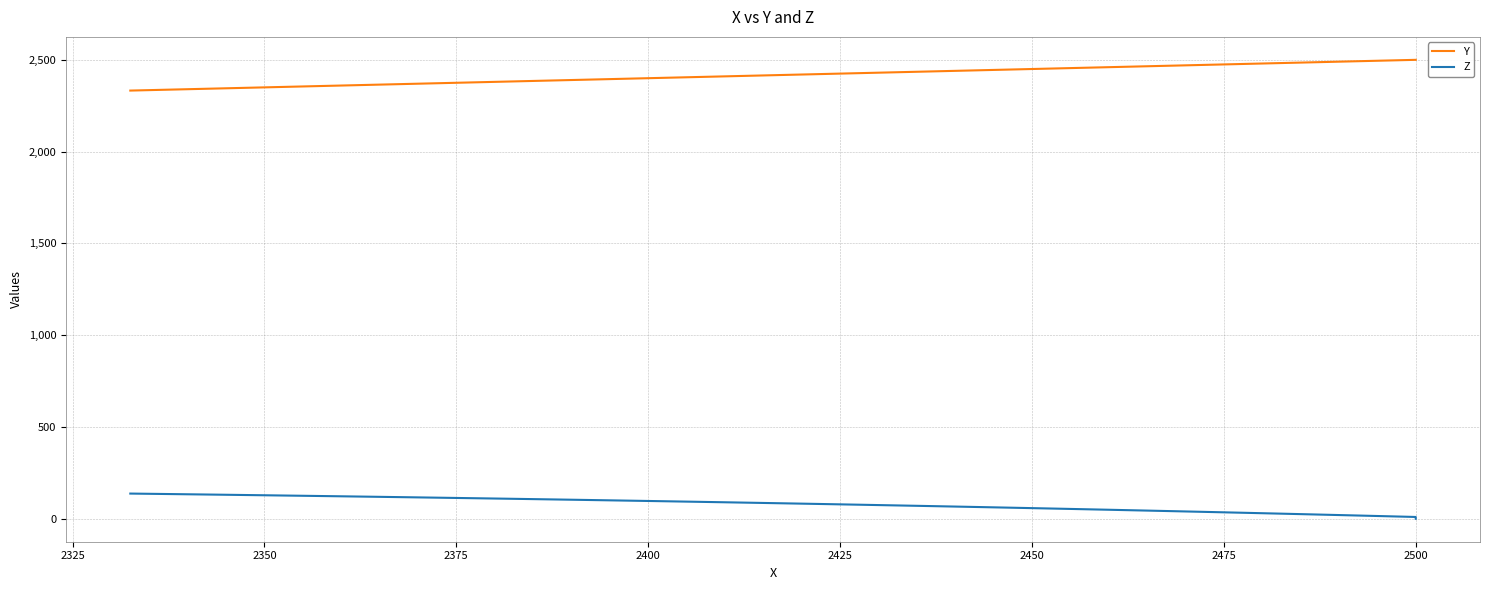

The Z series shows 33.3 at 19. True or false?

False